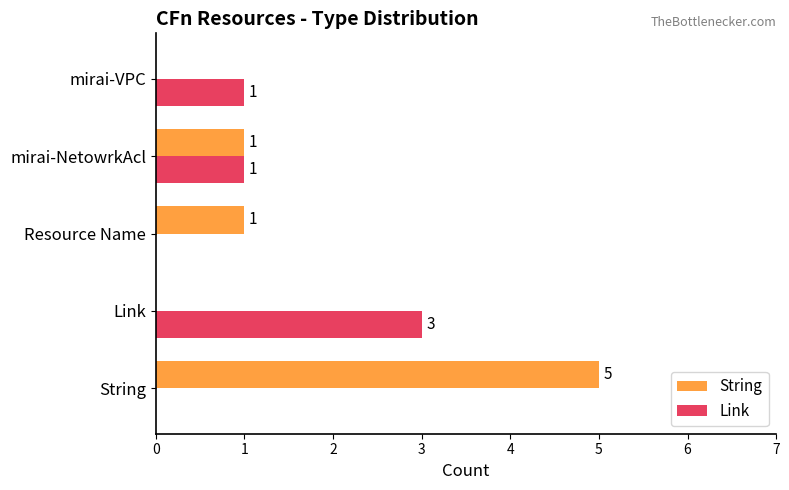

Is the value of String at Resource Name greater than the value of Link at Resource Name?

Yes